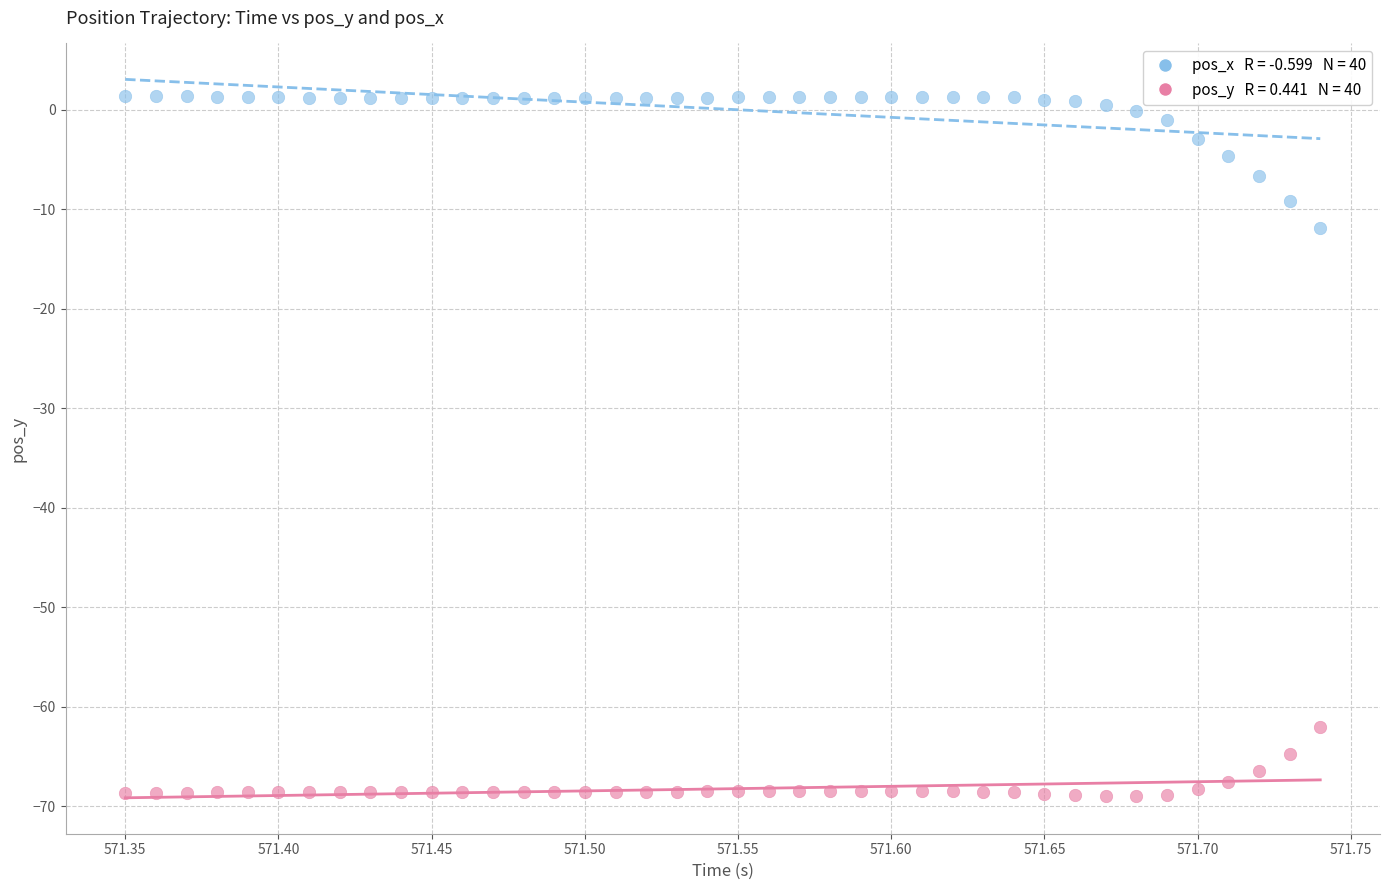

Across all data points, what is the range of Y values (max minus min)?

70.3